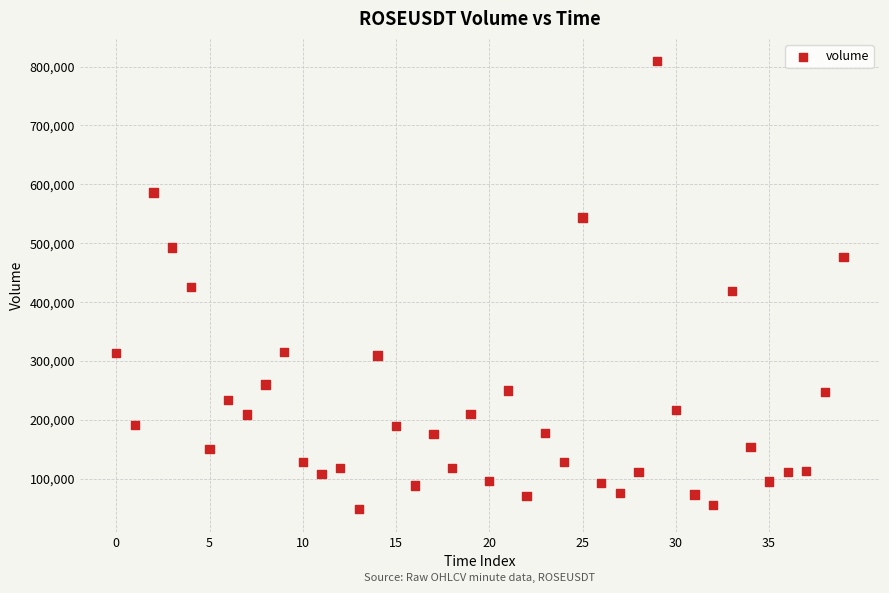

What is the range of Y values (max minus min)?

760958